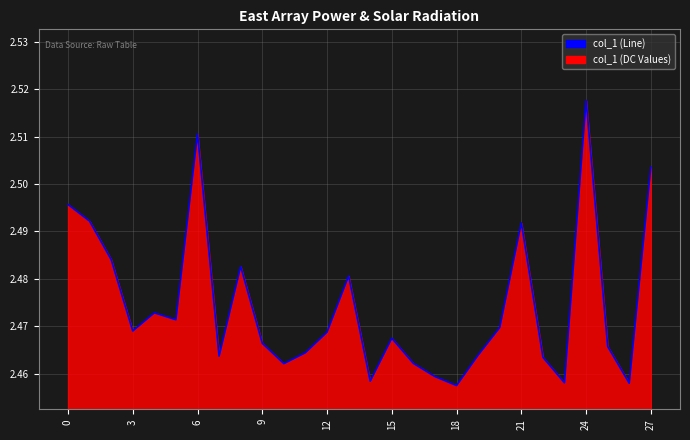

The chart shows a value of 4.2 at 15. True or false?

False